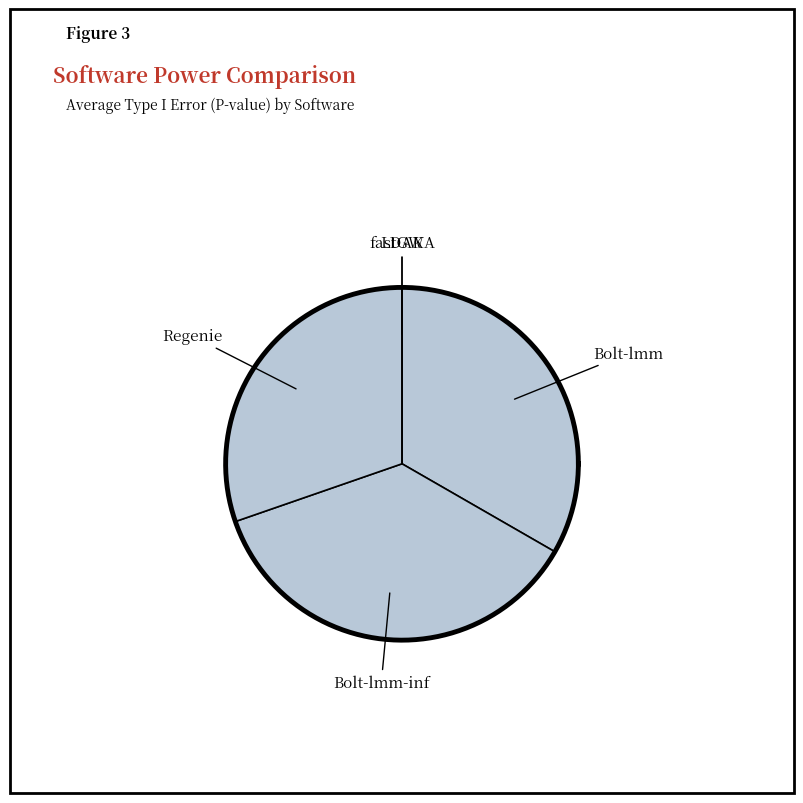

To the nearest percent, what percentage of the pie is Regenie?

30%